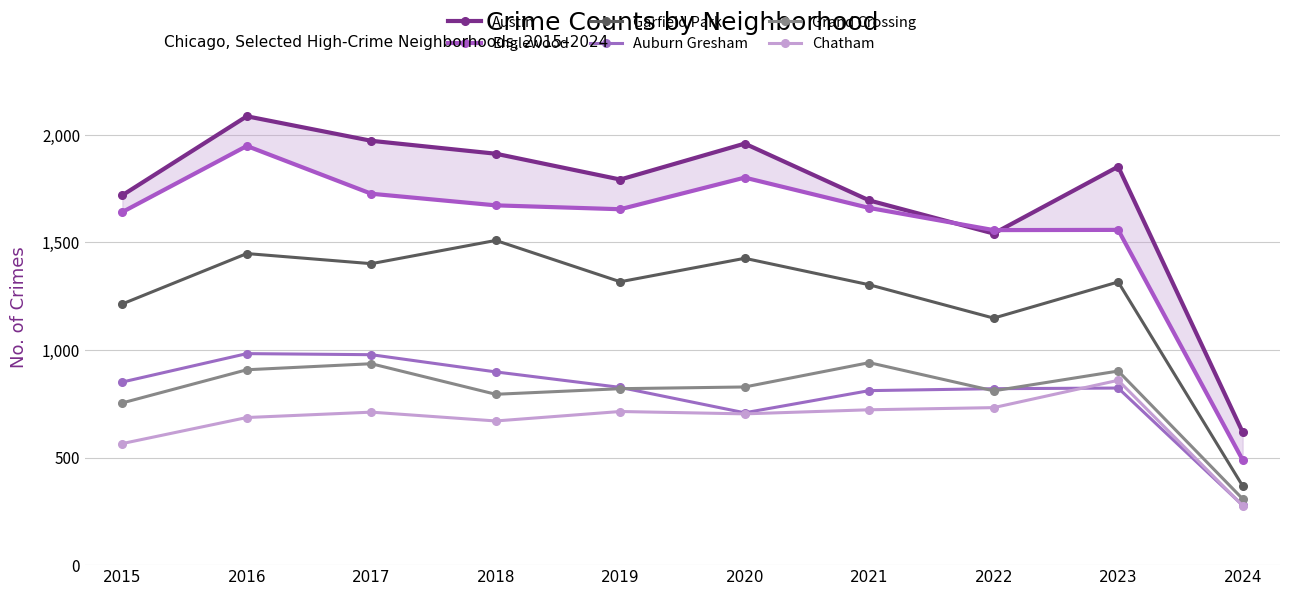

Which series has the widest spread of values?

Austin